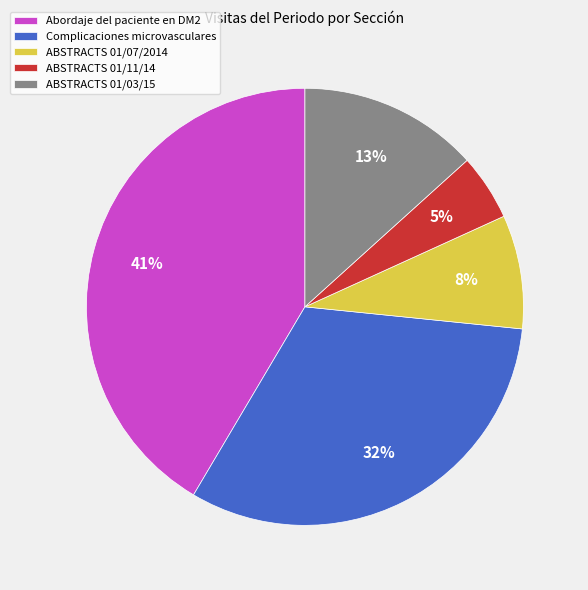

Is the sum of Complicaciones microvasculares and ABSTRACTS 01/11/14 greater than half?

No